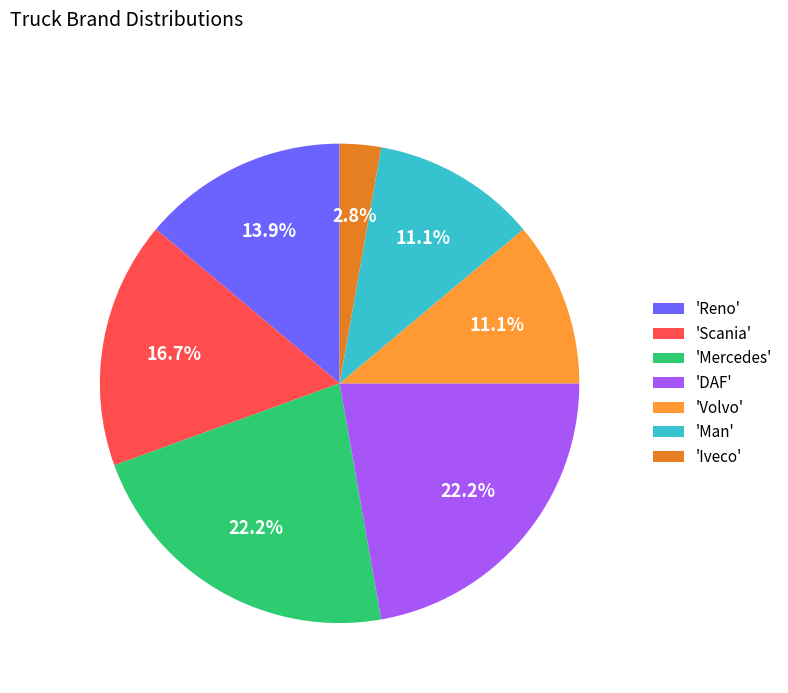

Which category has the smallest portion of the pie?

'Iveco'